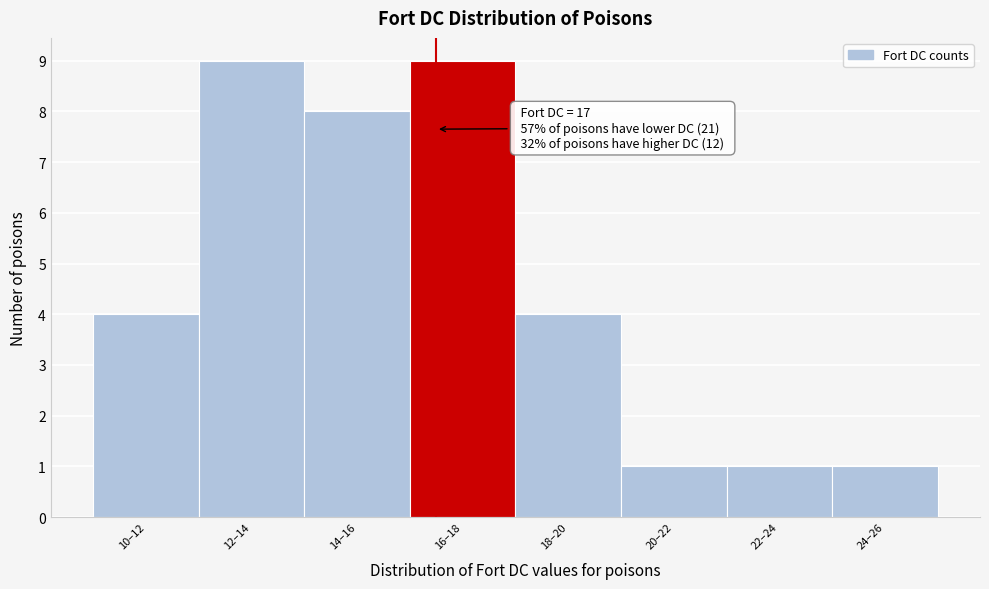

Reading right to left, list all the values displayed in this chart.

1	1	1	4	9	8	9	4